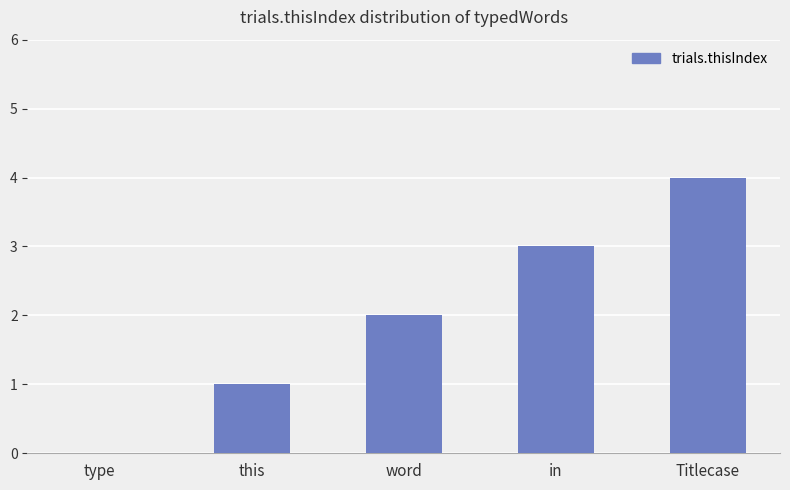

Between in and word, which is larger?

in